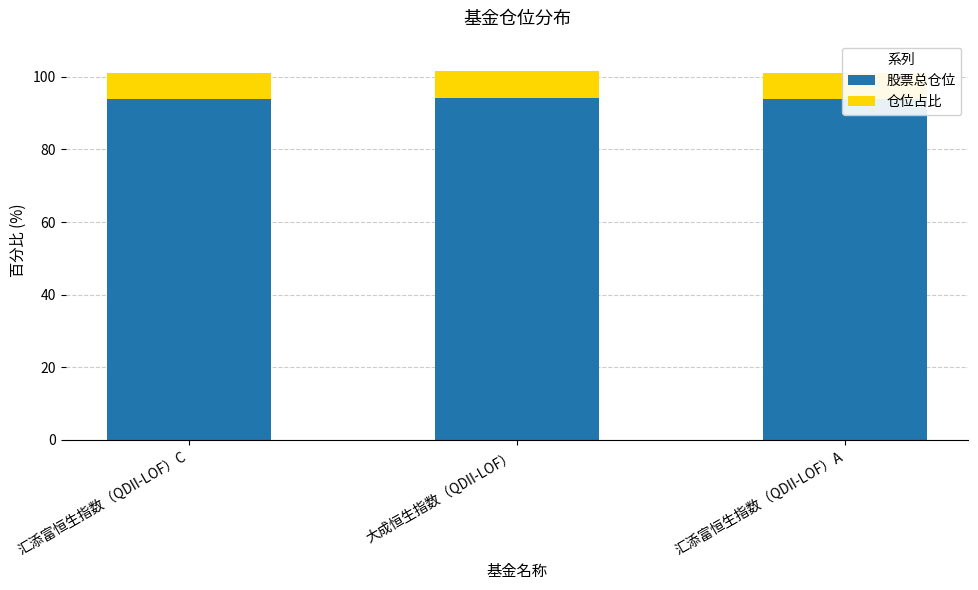

How many bars are there in each group?

2